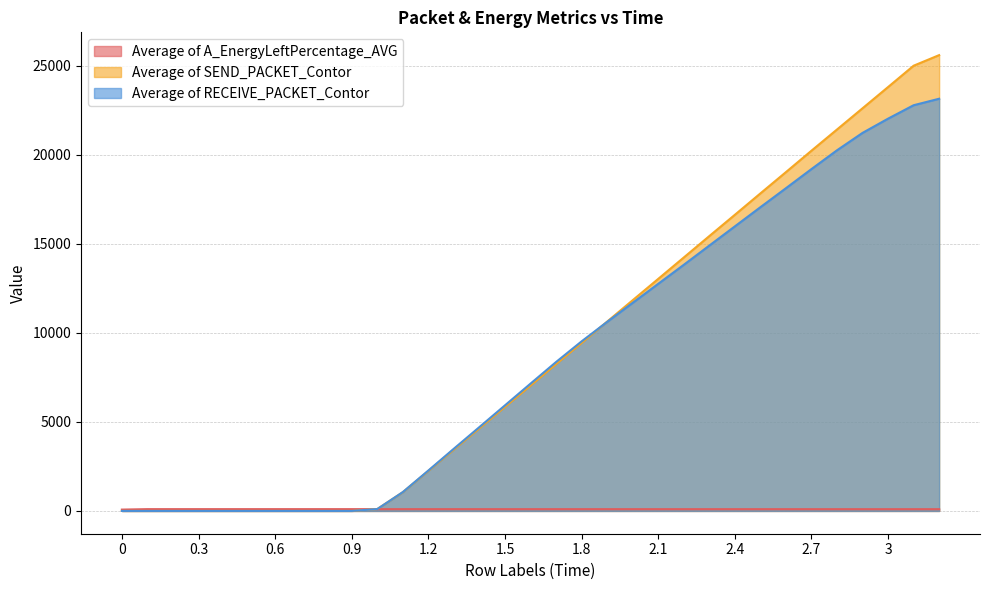

What is the maximum value shown in the chart?

25586.0